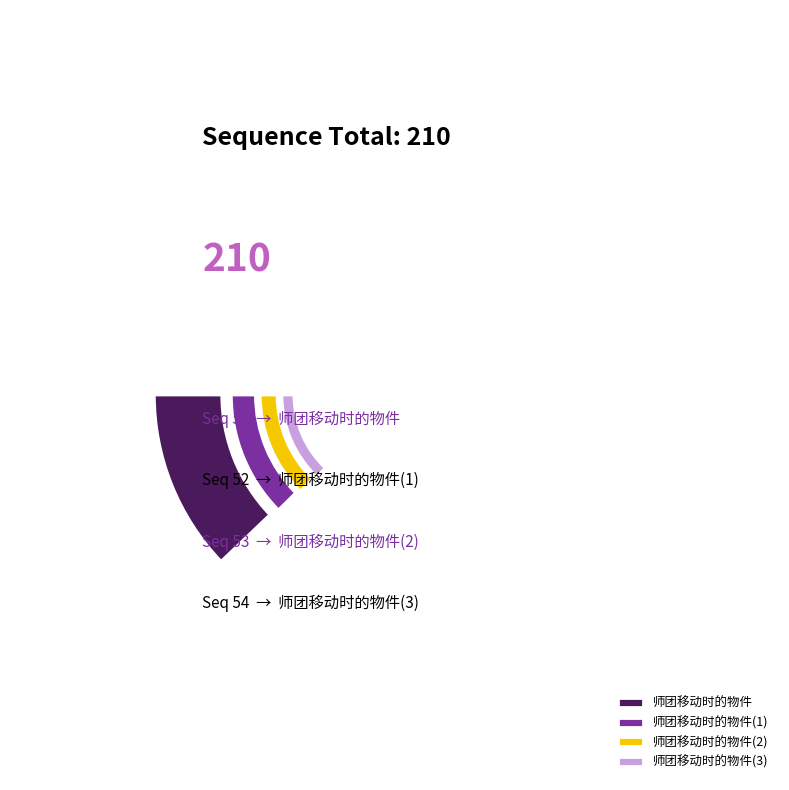

To the nearest percent, what percentage of the pie is 师团移动时的物件?

24%